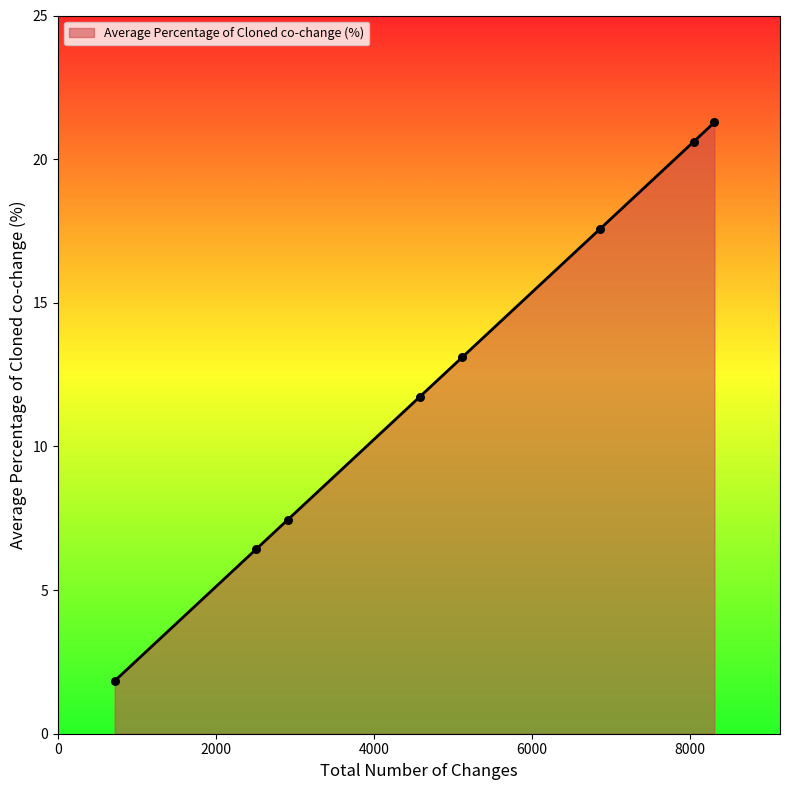

What is the maximum value shown in the chart?

21.3